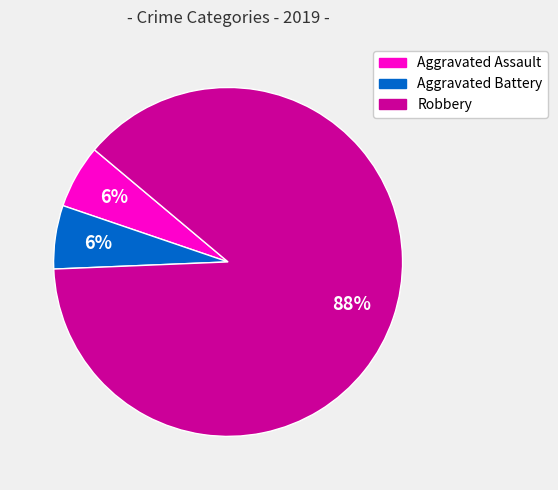

Combined, do Robbery and Aggravated Assault account for over 50%?

Yes